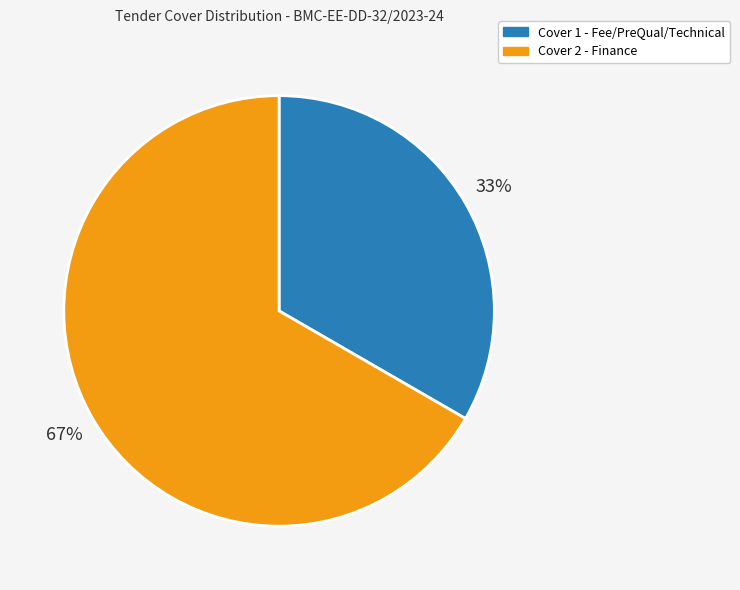

Is Cover 2 - Finance the majority of the pie?

Yes